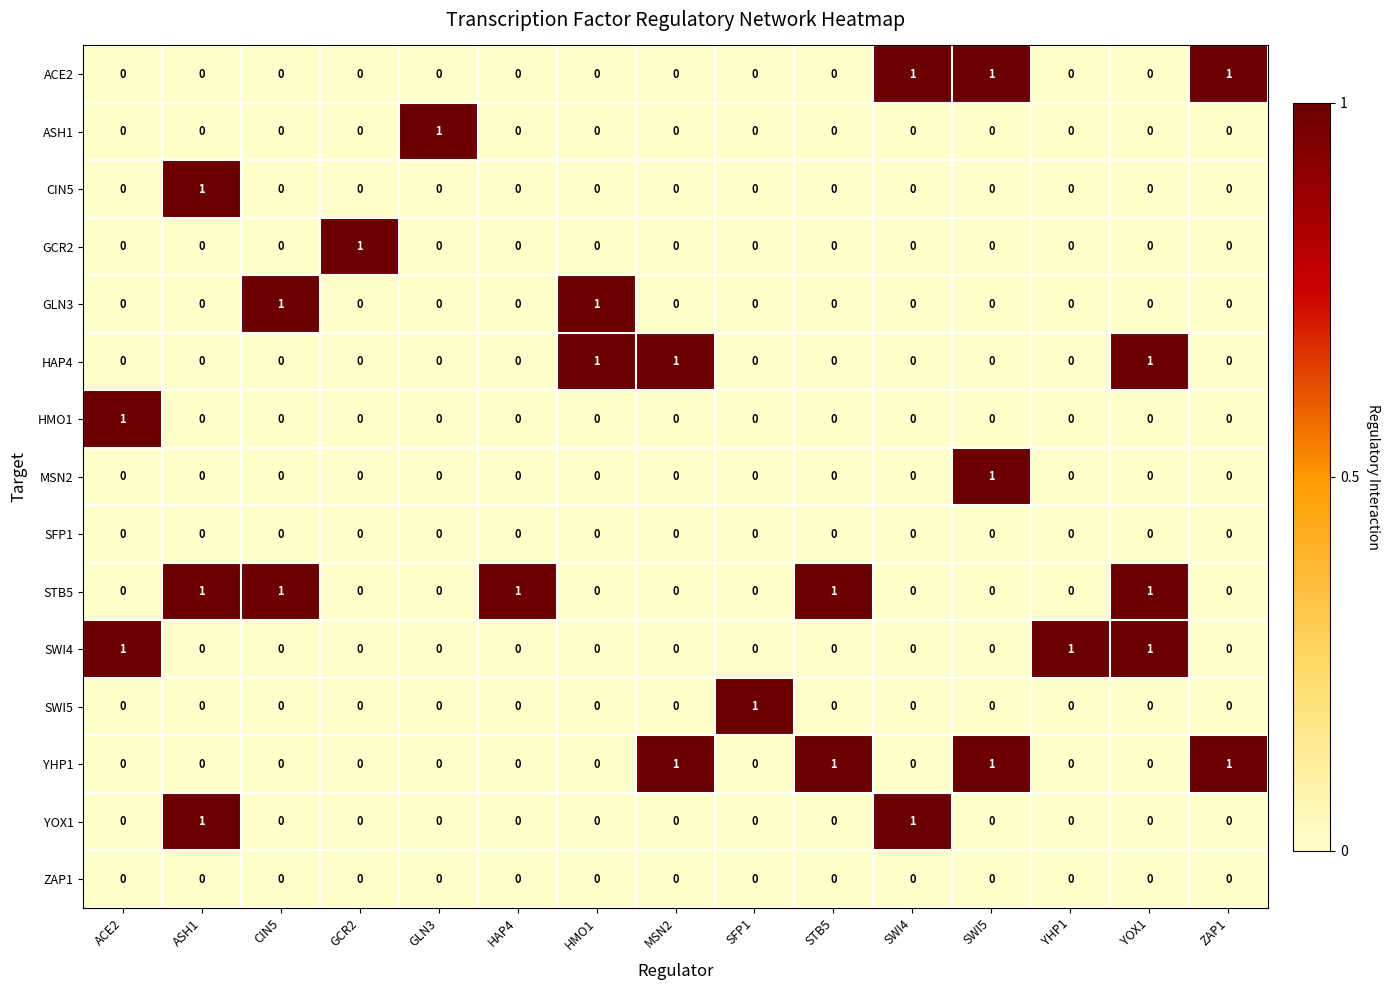

The GLN3 series shows 0 at ACE2. True or false?

True